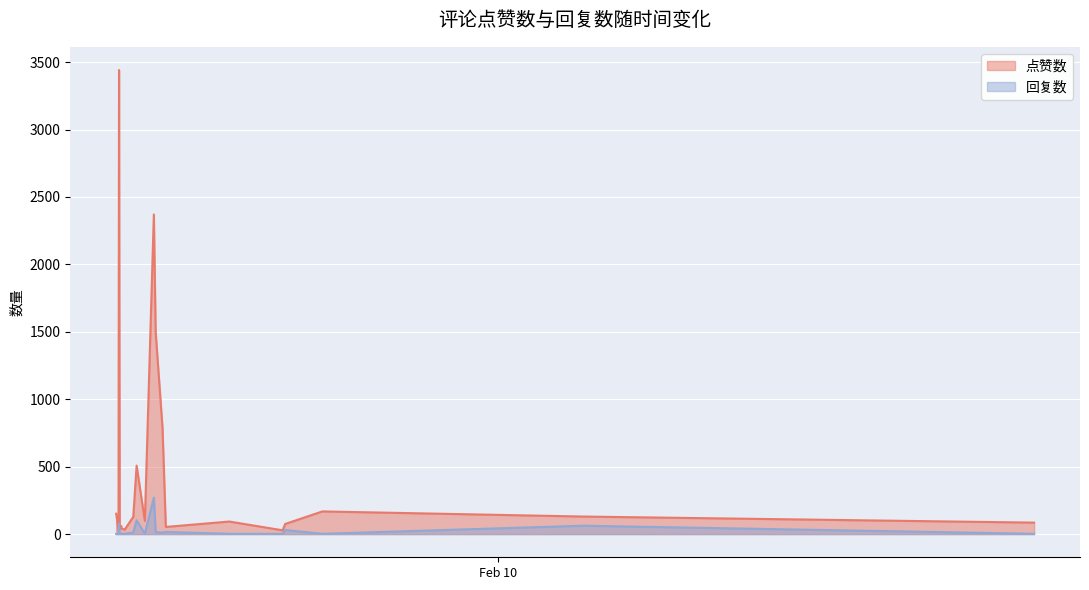

Does the chart display data point markers on the line(s)?

No